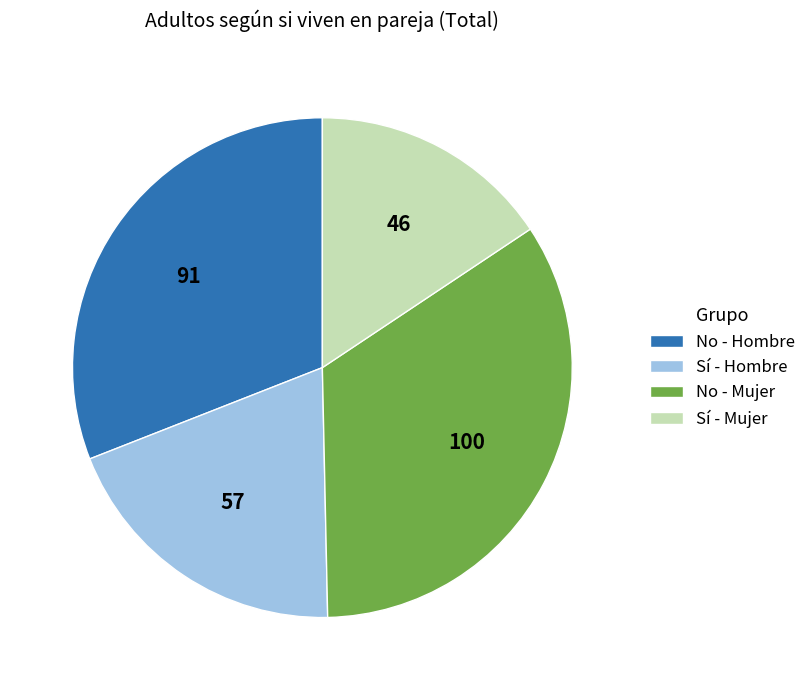

Is it true that Sí - Hombre is 19% of the pie?

True